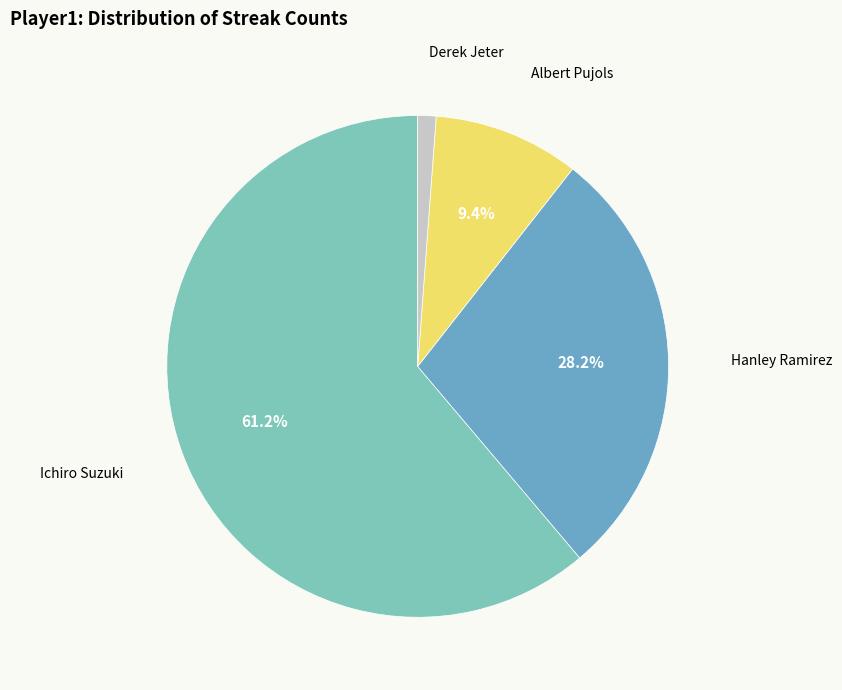

Is it true that Hanley Ramirez is 43% of the pie?

False